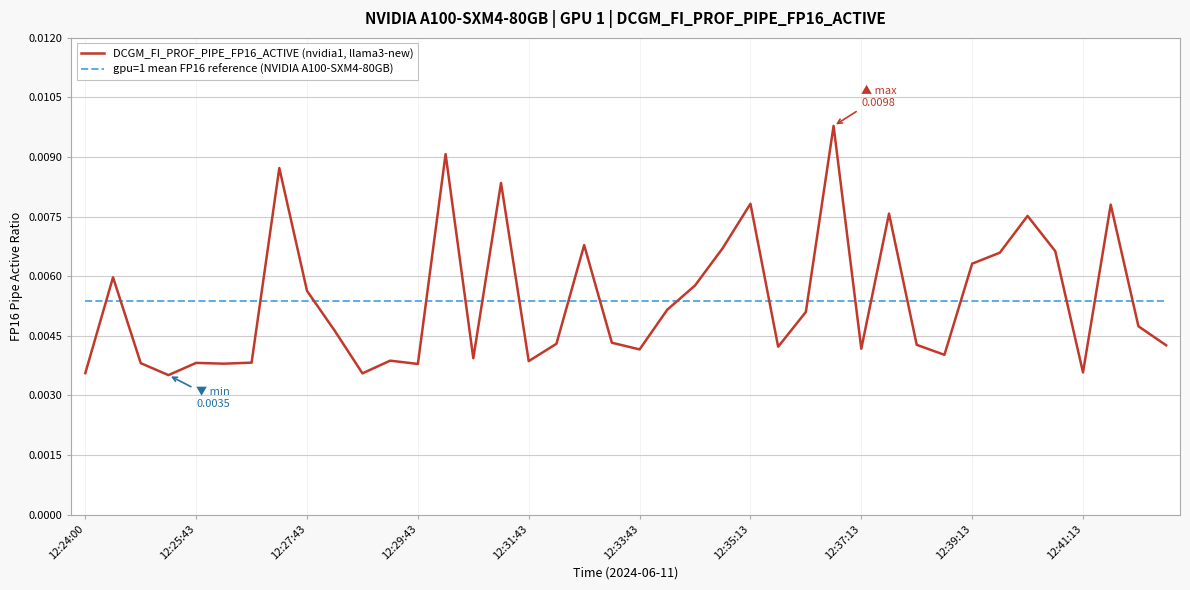

Does the chart have visible grid lines?

Yes